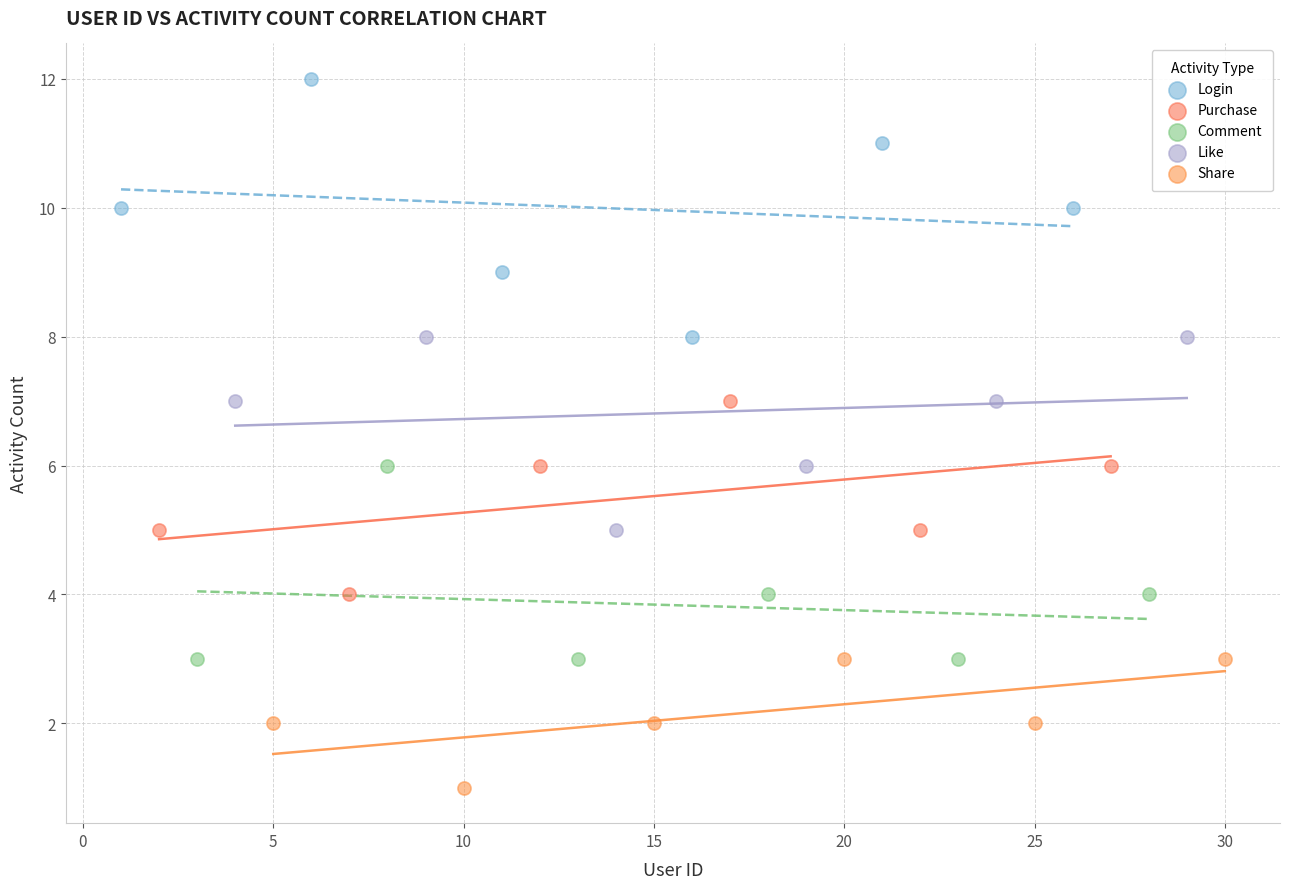

Which series reaches the maximum Y coordinate?

Login